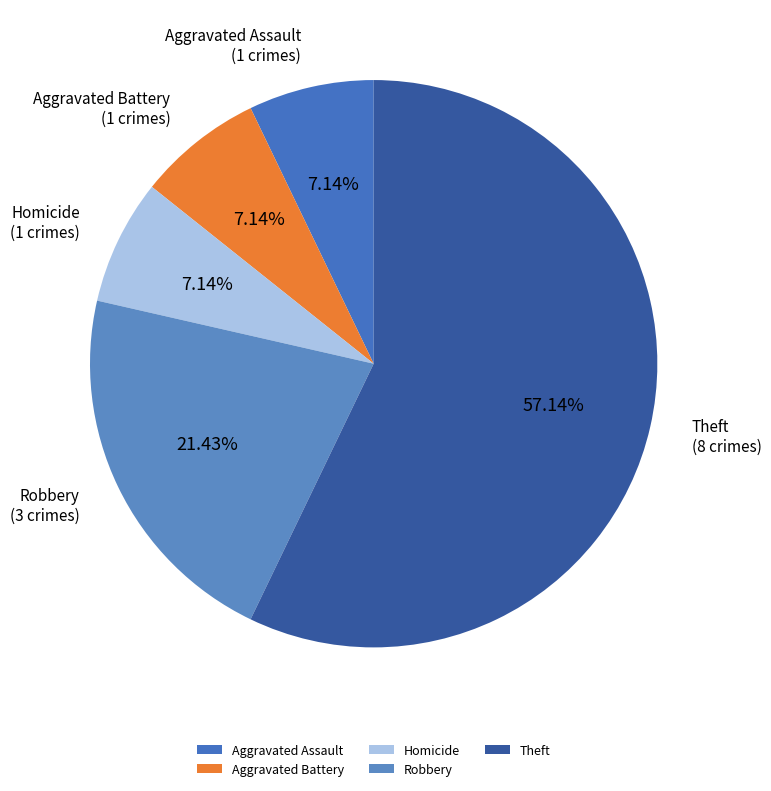

Is the sum of Homicide and Aggravated Battery greater than half?

No